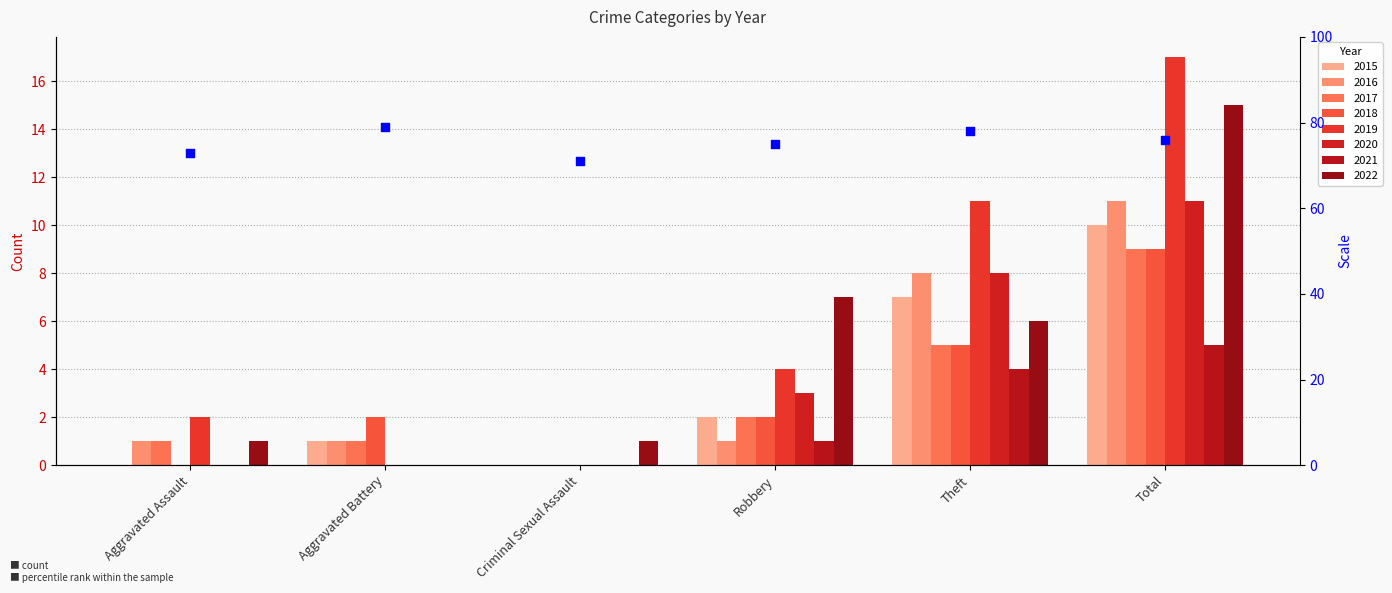

Which has a higher value, Aggravated Assault or Total?

Total